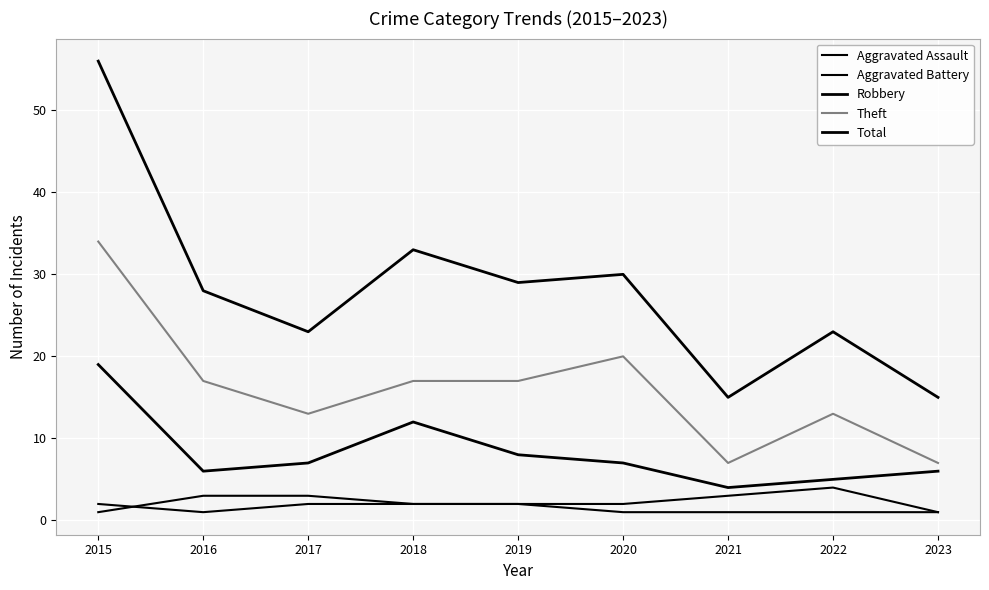

How many lines are shown in the chart?

5